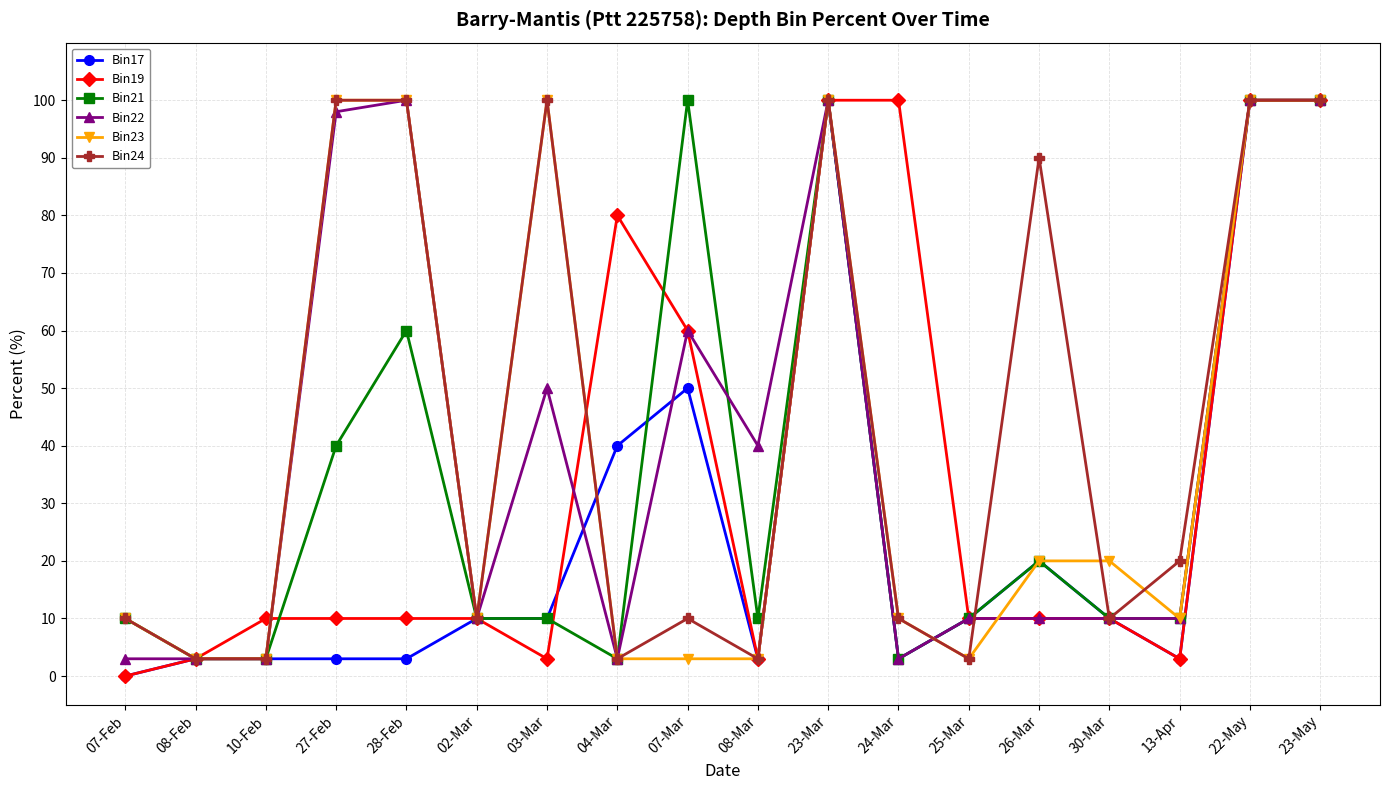

Where is the first local maximum for Bin21?

28-Feb